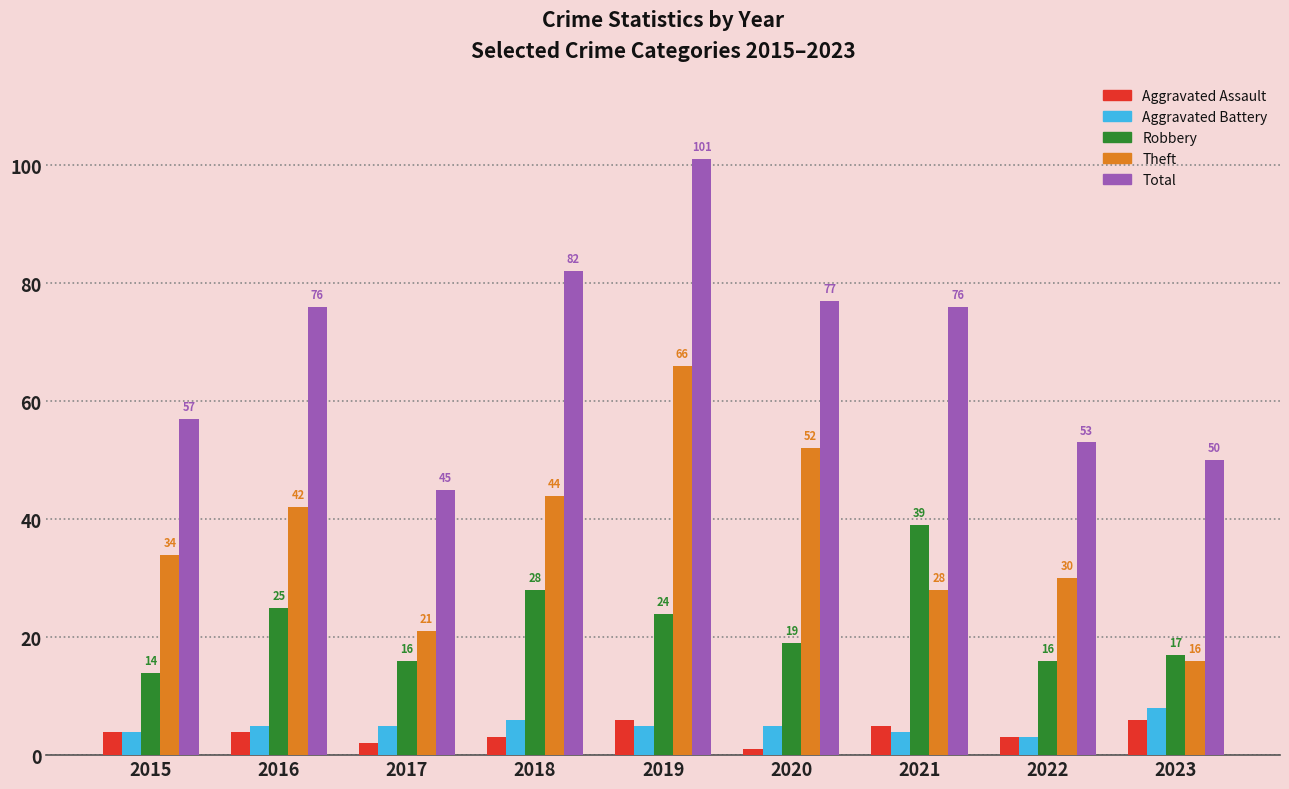

What is the spread (max minus min) of values at 2017?

43